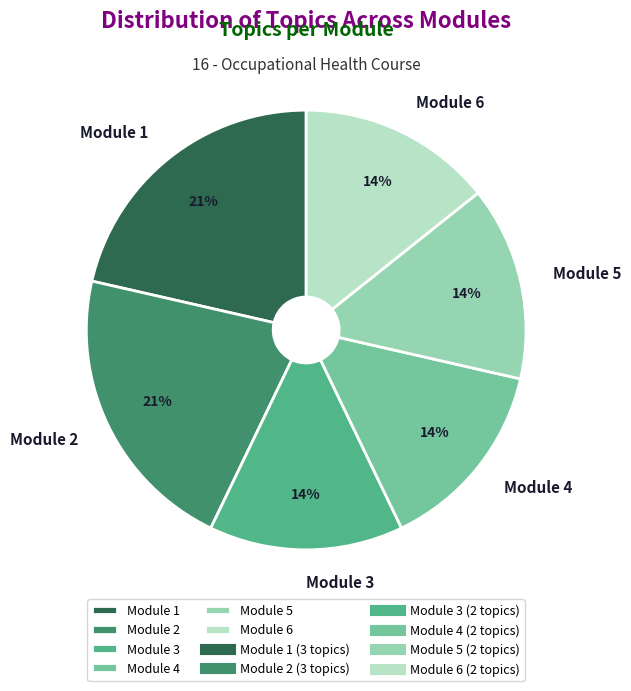

What percentage is the Module 4 slice, to the nearest percent?

14%